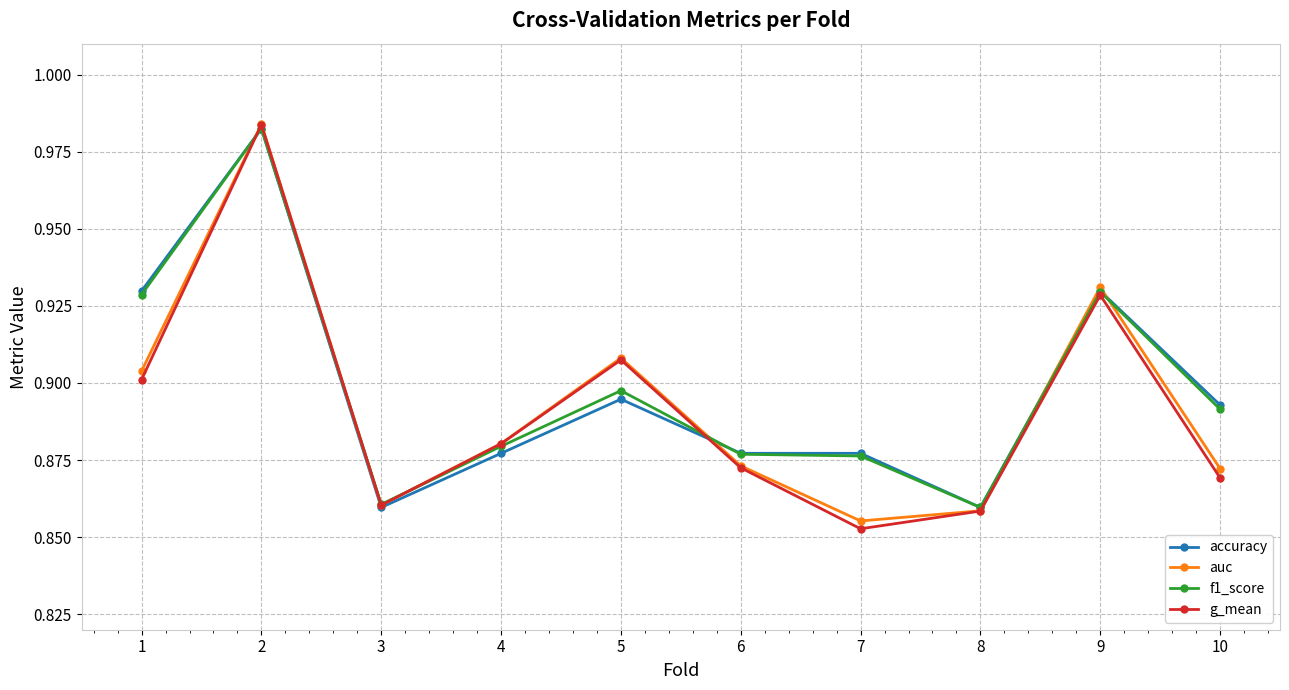

At how many categories does at least one series exceed 0?

10